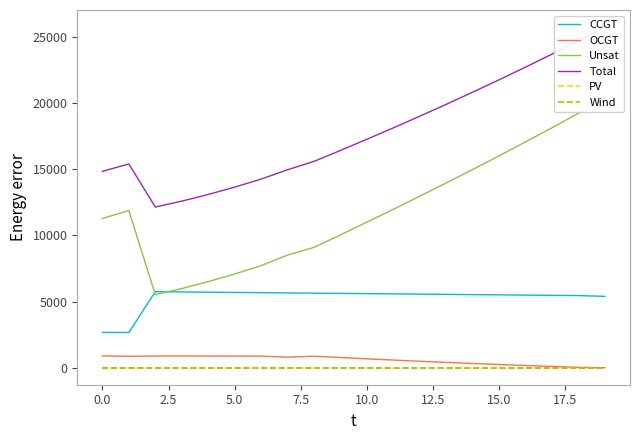

Is this an area chart (filled region under the line)?

No